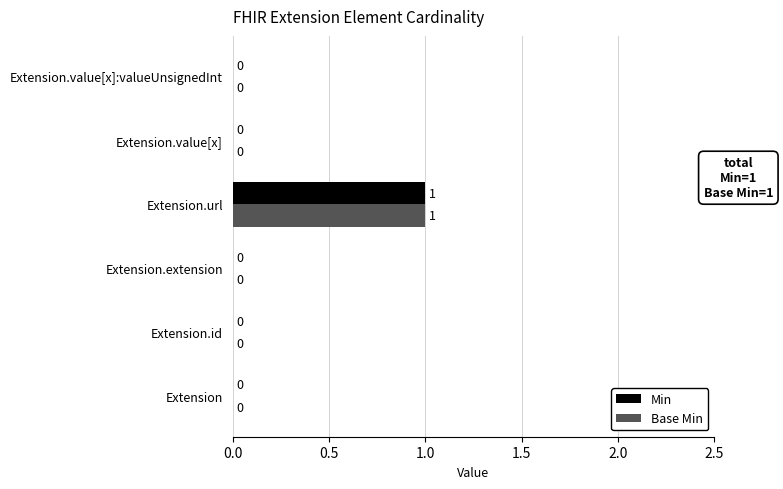

The value of Min at Extension.extension is 1. True or false?

False